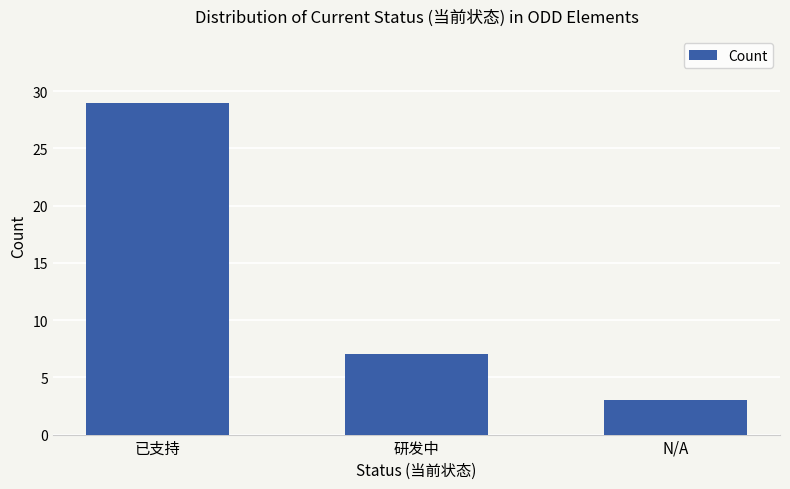

Is it true that the value at 研发中 is 4?

False